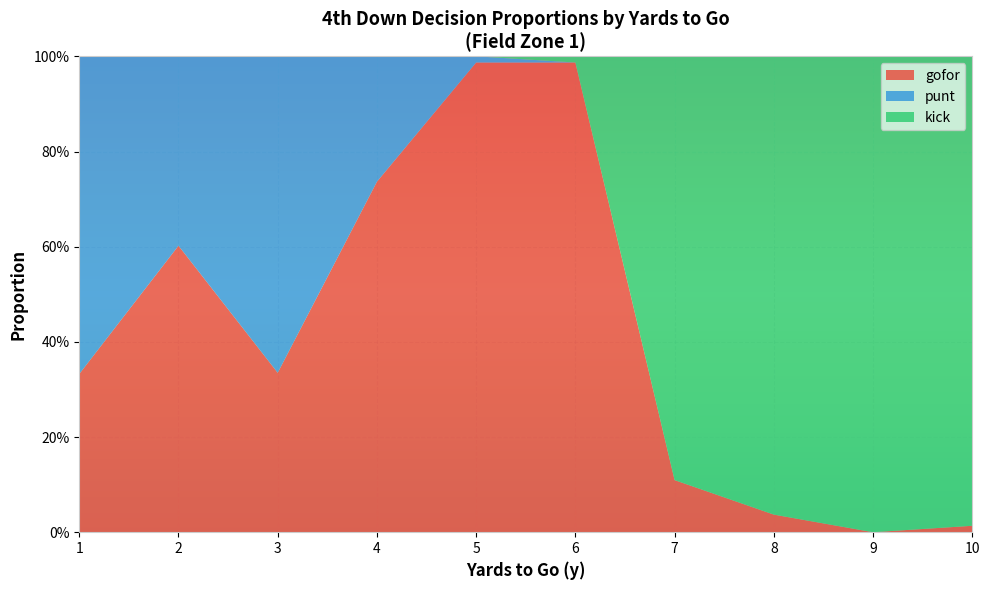

Reading left to right, transcribe all the data shown in this chart.

gofor: 1=0.3	2=0.6	3=0.3	4=0.7	5=1.0	6=1.0	7=0.1	8=0.0	9=0.0	10=0.0
punt: 1=0.7	2=0.4	3=0.7	4=0.3	5=0.0	6=0.0	7=0.0	8=0.0	9=0.0	10=0.0
kick: 1=0.0	2=0.0	3=0.0	4=0.0	5=0.0	6=0.0	7=0.9	8=1.0	9=1.0	10=1.0